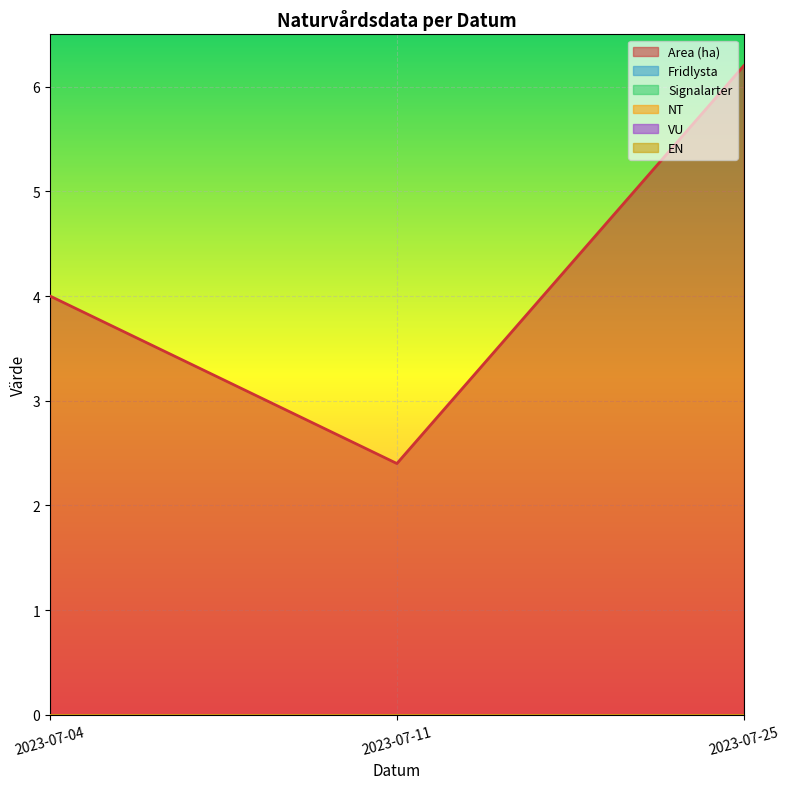

What is the total value across all series at 2023-07-25?

6.2